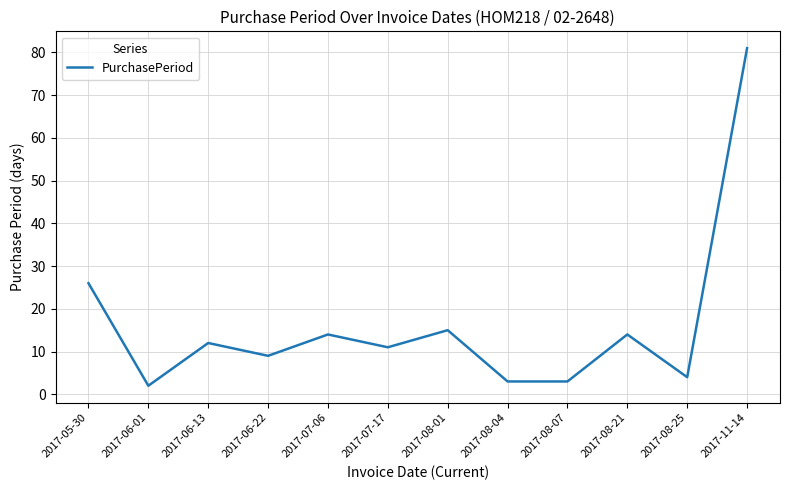

Which category has the highest value across all series?

2017-11-14